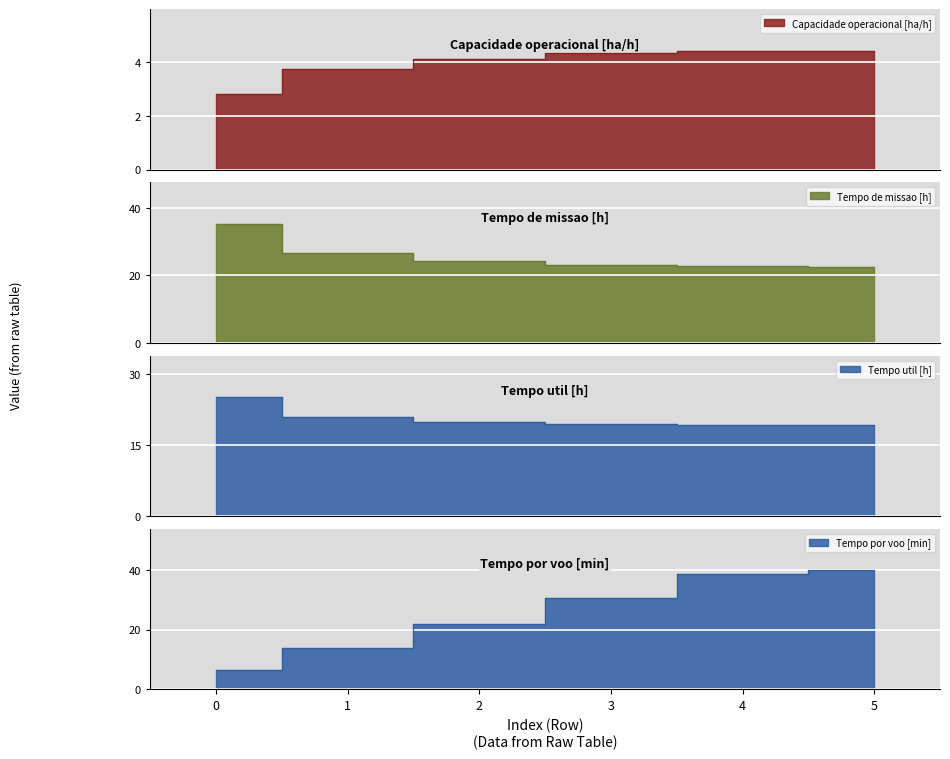

List the series in order of their peak value, lowest first.

Capacidade operacional [ha/h], Tempo util [h], Tempo de missao [h], Tempo por voo [min]